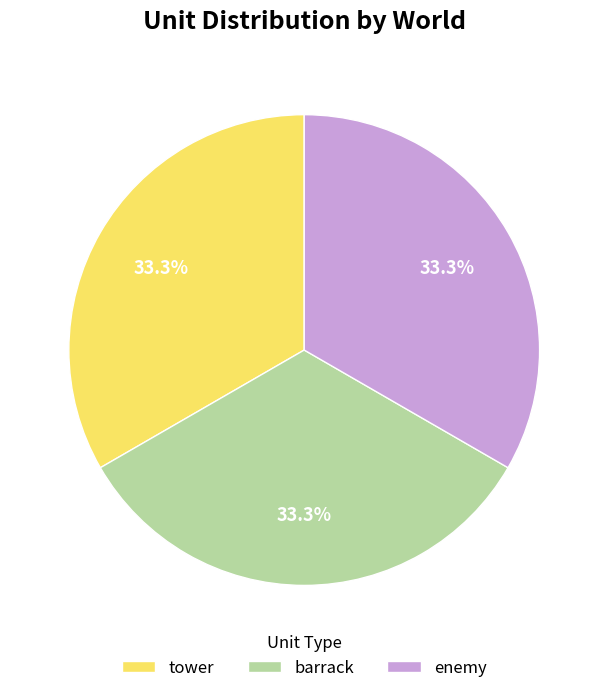

Approximately how many times larger is the value at tower compared to enemy?

1.0